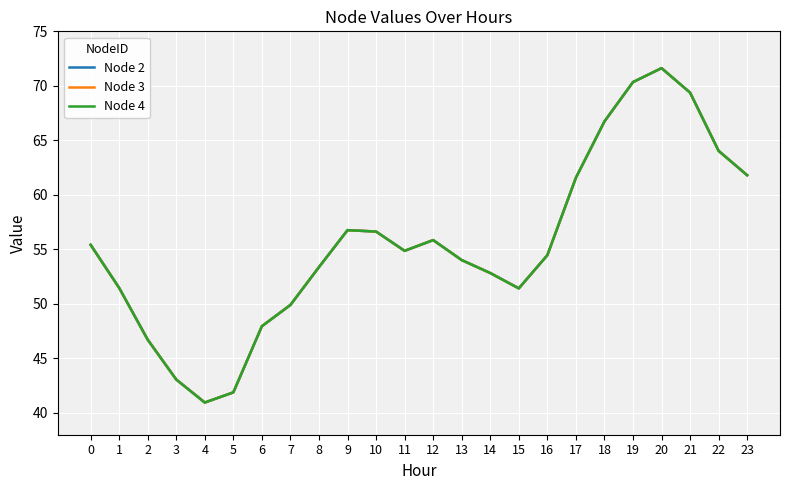

What is the highest value of the Node 2 series?

71.6